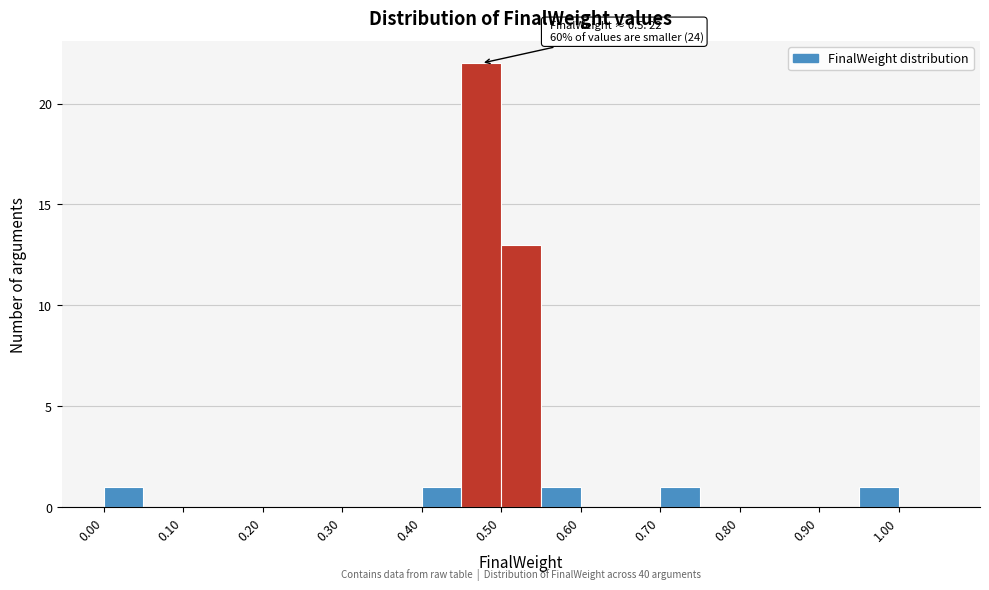

Over which range of the x-axis is the bar tallest?

0.45 to 0.50